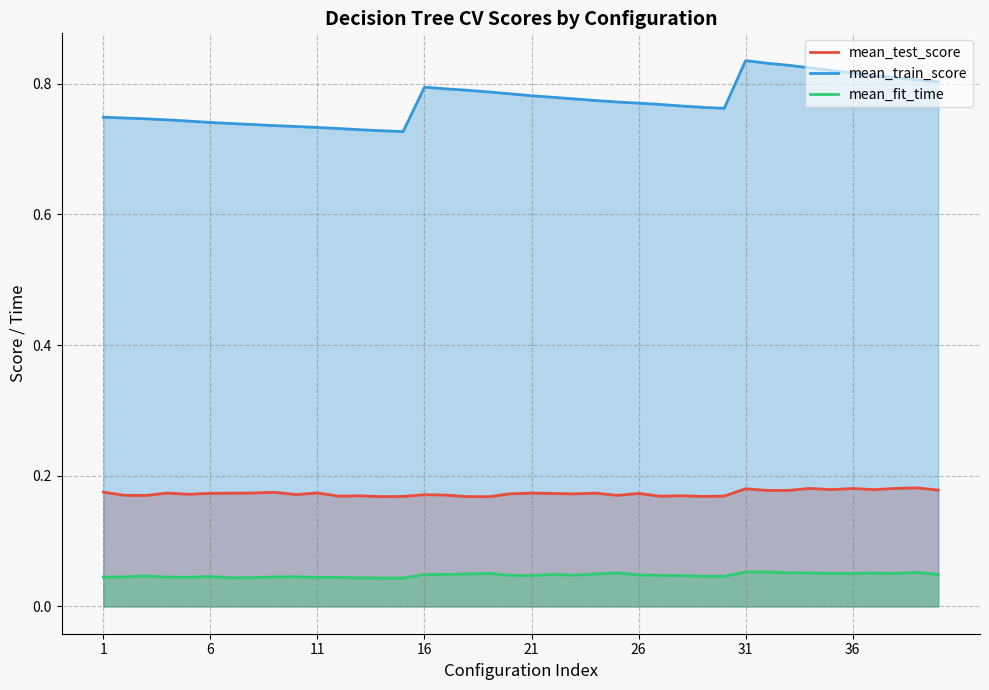

Which series has the largest range (max minus min)?

mean_train_score